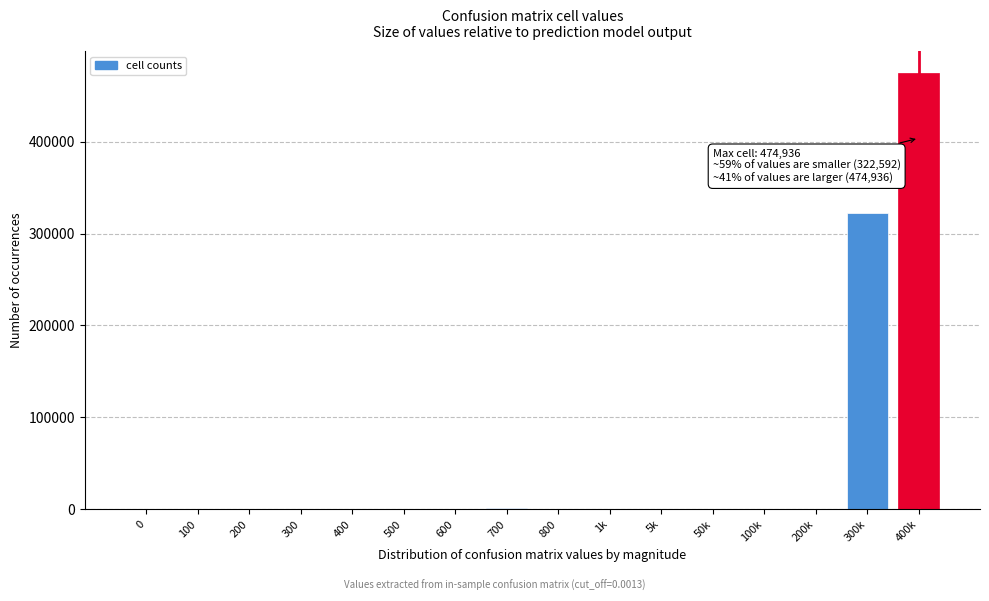

What is the greatest value displayed?

474936